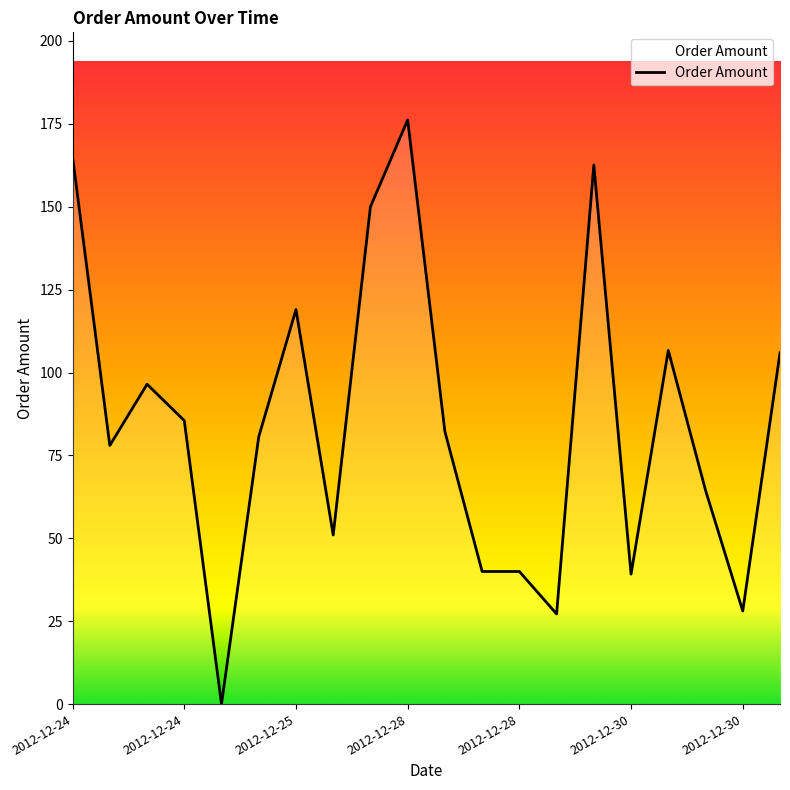

What is the maximum value shown in the chart?

176.2